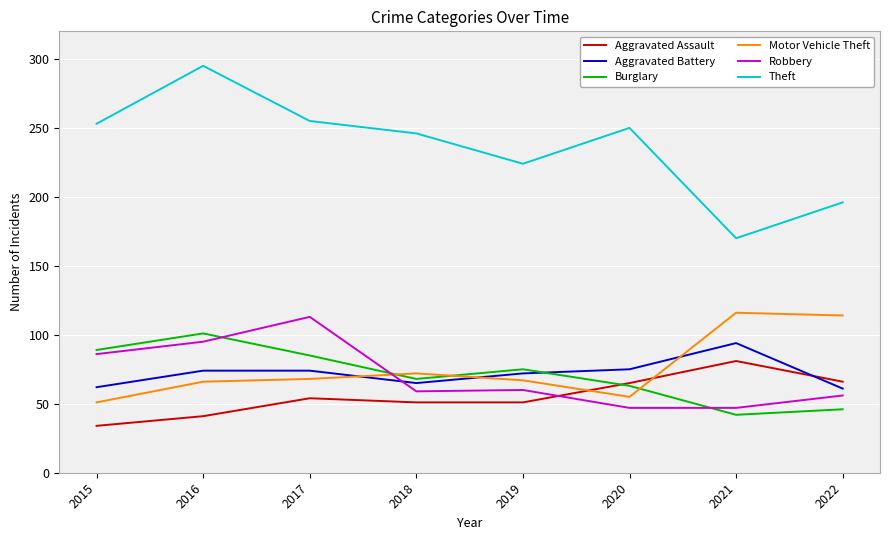

What is the approximate value of Theft at 2022?

196